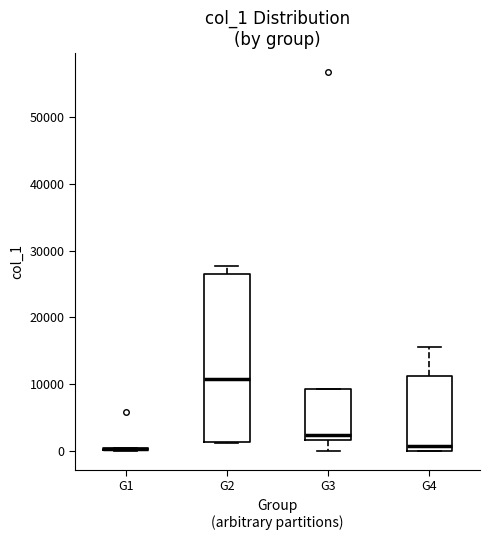

Reading left to right, transcribe this box plot: for each box, give where its median line is, the range the box spans, and where its two whiskers end, as read against the y-axis. The values are not printed on the chart, so give them approximately, as read against the axis.

G1: box collapsed to a line at 0, whiskers 0 to 0
G2: median 11000, box 1000 to 27000, whiskers 1000 to 28000
G3: median 2000 (just above the box's lower edge), box 2000 to 9000, whiskers 0 to 9000
G4: median 1000, box 0 to 11000, whiskers 0 to 16000